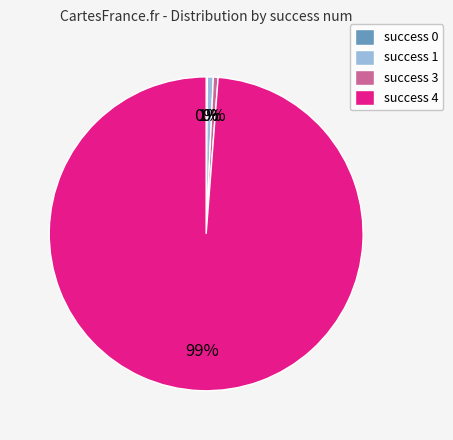

Is there any slice that represents more than half of the pie?

Yes